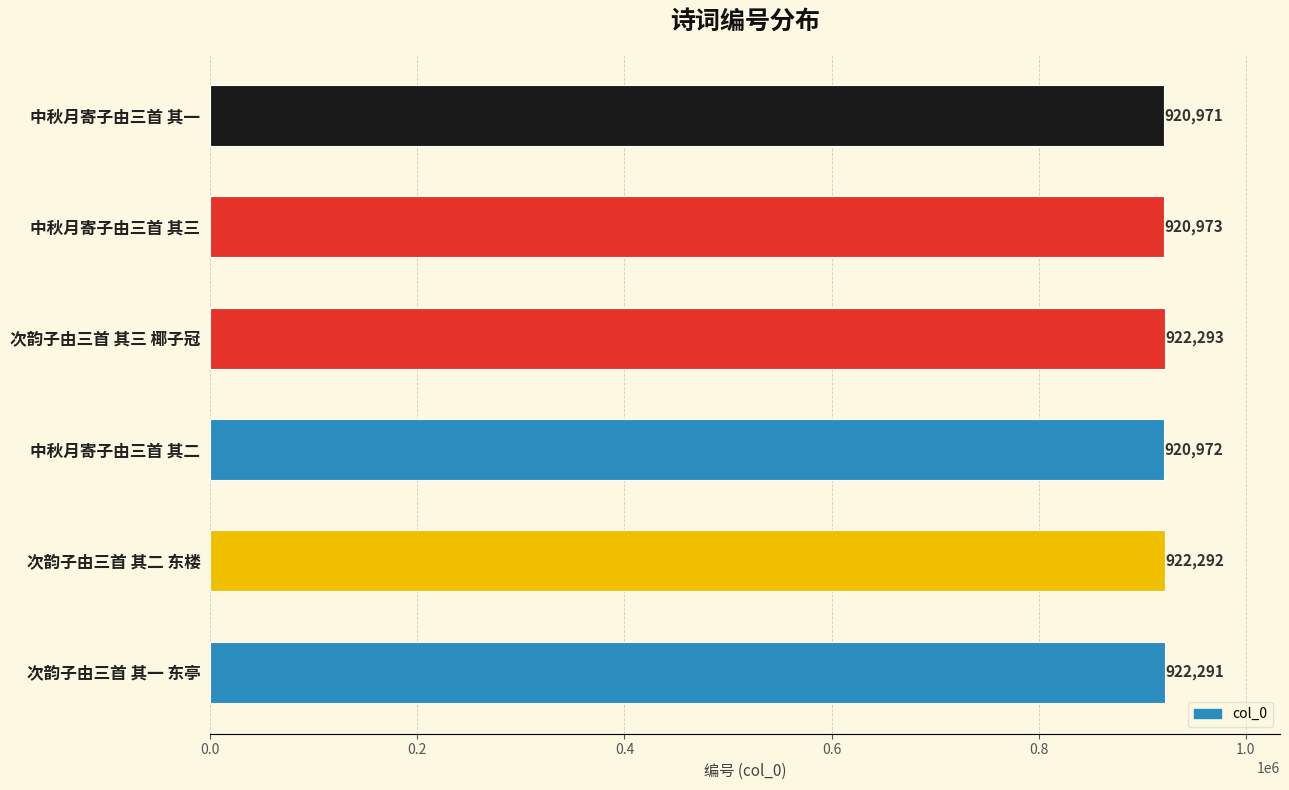

The value at 中秋月寄子由三首 其三 is 920973. True or false?

True